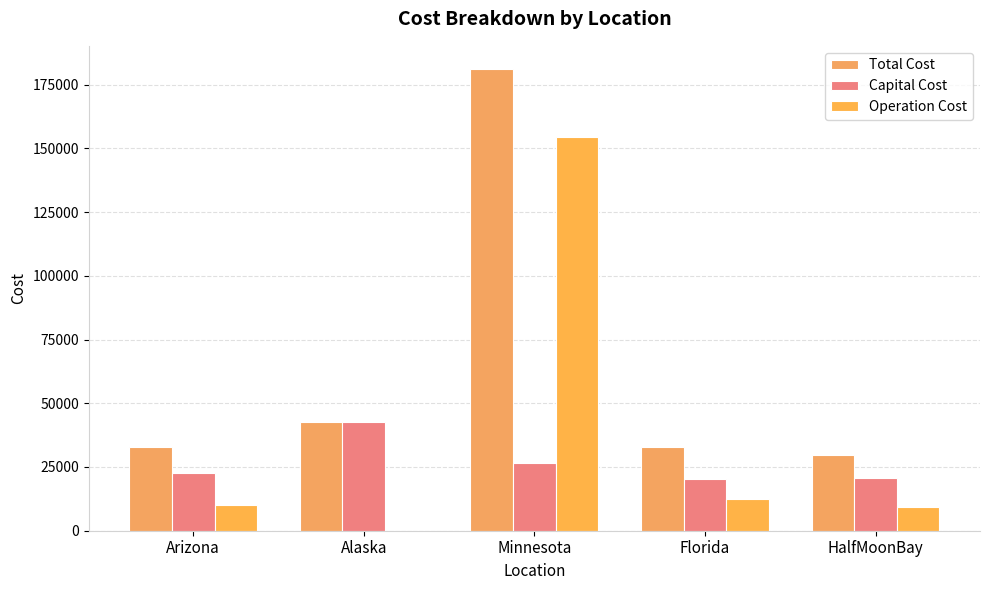

Reading left to right, list all the values displayed in this chart.

Total Cost: Arizona=32960.1	Alaska=42777.7	Minnesota=181167.2	Florida=32698.9	HalfMoonBay=29901.2
Capital Cost: Arizona=22717.4	Alaska=42777.7	Minnesota=26604.1	Florida=20307.4	HalfMoonBay=20652.2
Operation Cost: Arizona=10242.7	Alaska=0.0	Minnesota=154563.1	Florida=12391.5	HalfMoonBay=9248.9